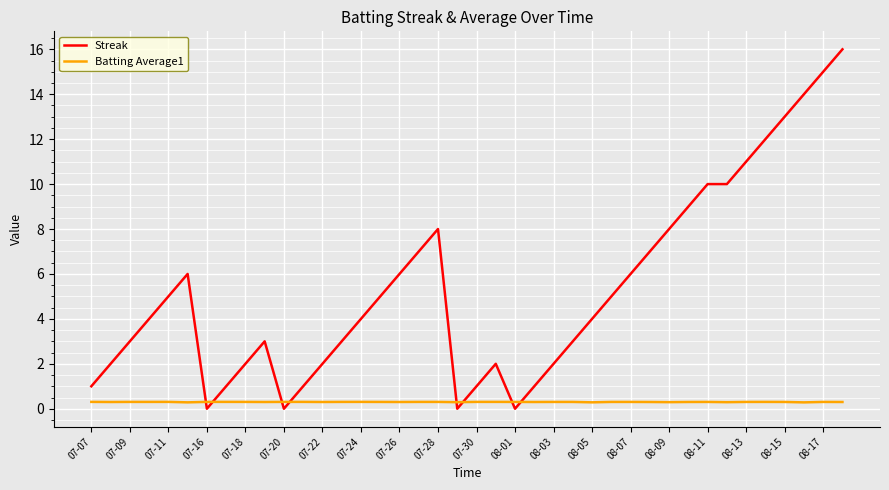

Which series has the largest total across all categories?

Streak